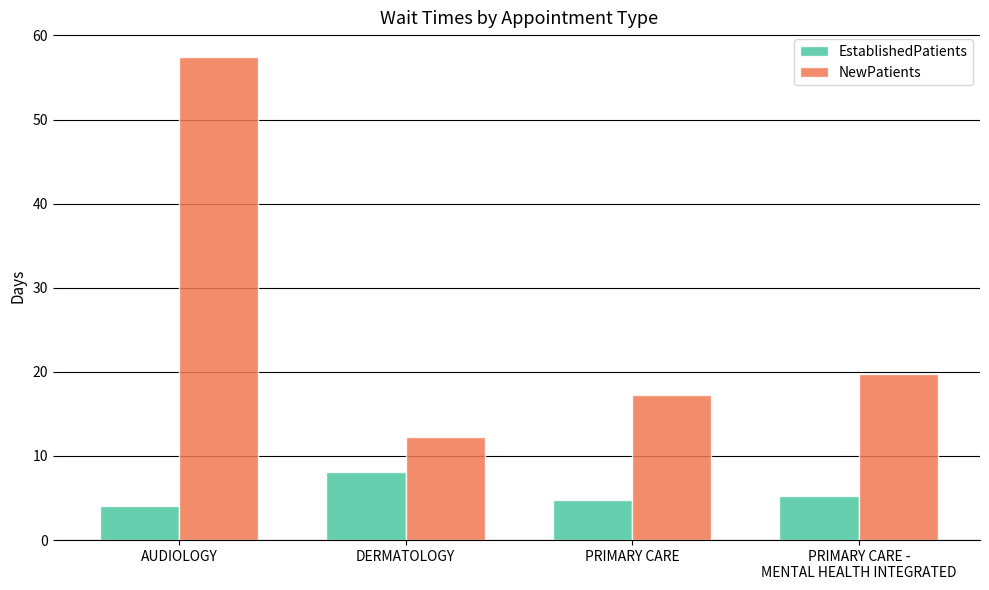

What is the minimum value shown in the chart?

4.1